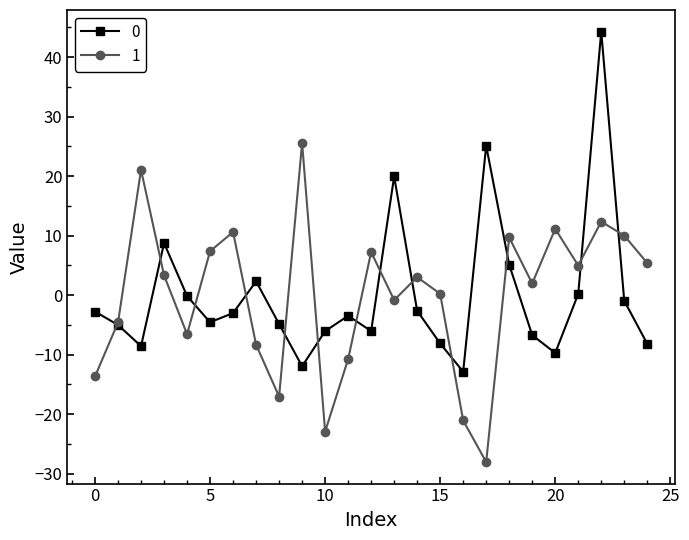

True or false: 0 has more than 1 interior local peaks.

True